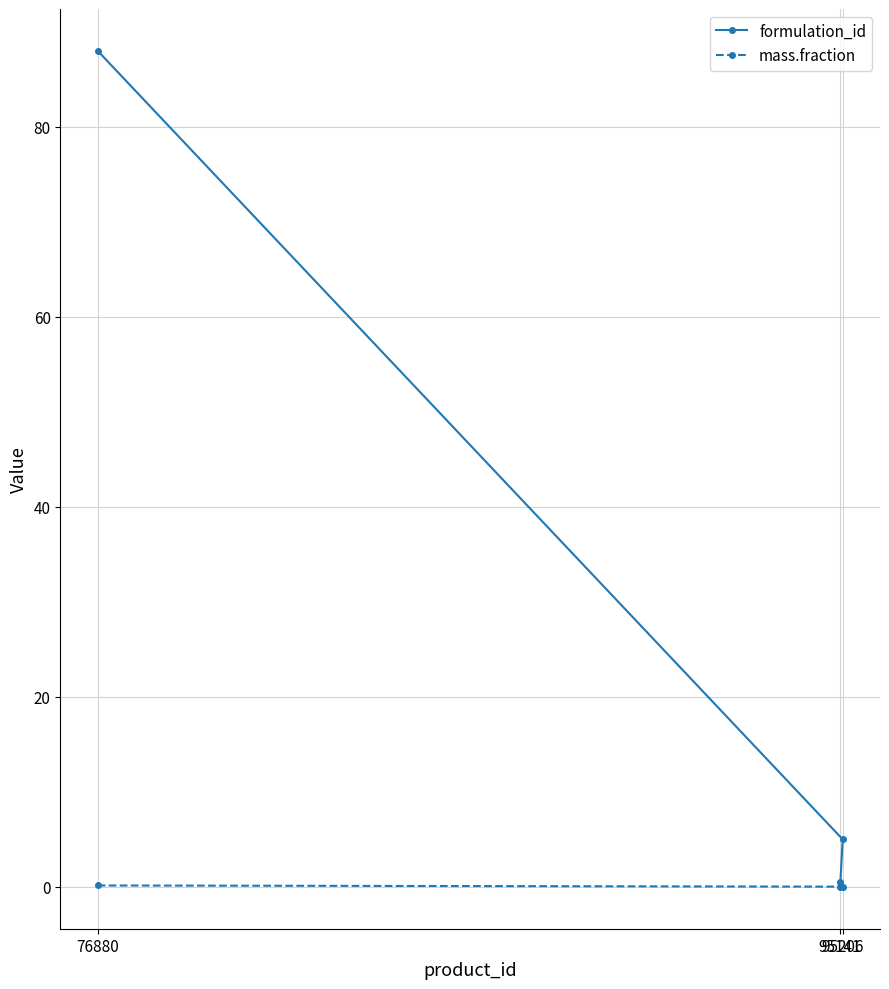

What is the difference between the maximum and minimum values in the formulation_id series?

88.0